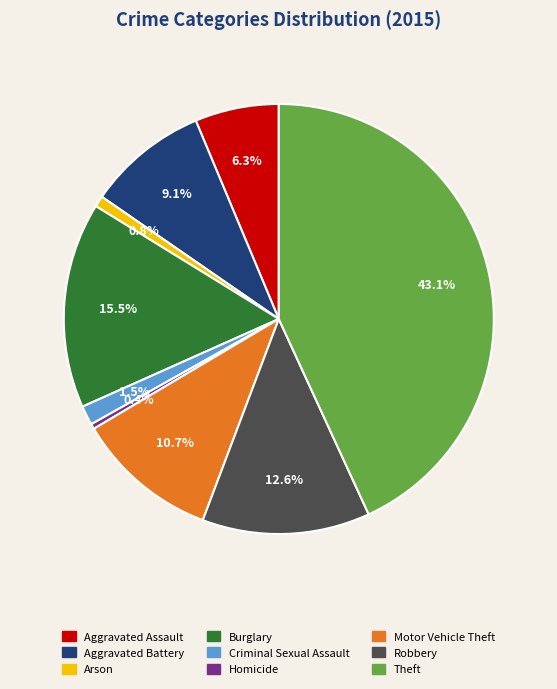

To the nearest percent, what is the average slice percentage?

11%